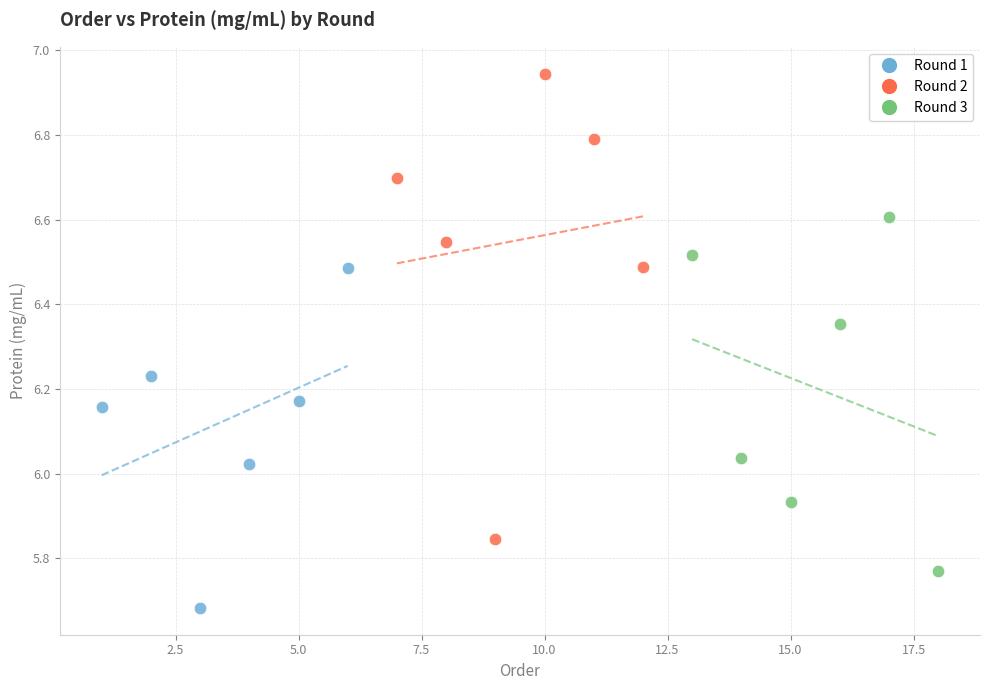

Which series has the largest Y range (max minus min)?

Round 2